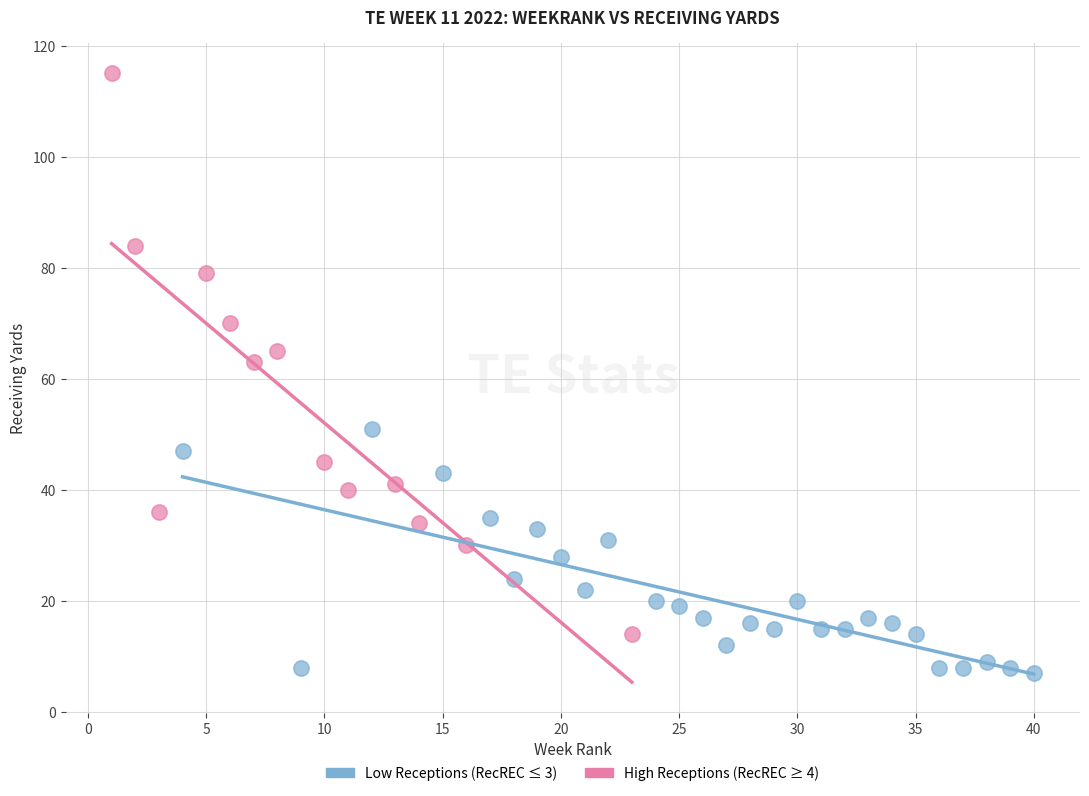

Which series reaches the maximum Y coordinate?

High Receptions (RecREC ≥ 4)